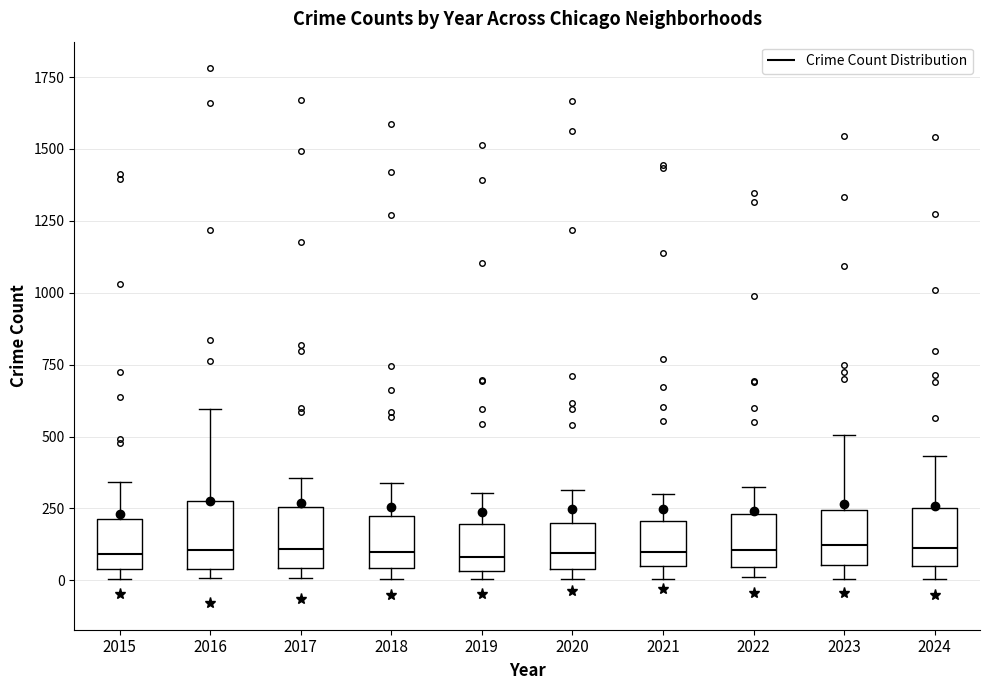

Reading left to right, read every box against the y-axis: the position of its median line, the range the box covers, and the ends of its whiskers. The values are not printed on the chart, so give them approximately, as read against the axis.

2015: median 100, box 50 to 200, whiskers 0 to 350
2016: median 100, box 50 to 300, whiskers 0 to 600
2017: median 100, box 50 to 250, whiskers 0 to 350
2018: median 100, box 50 to 200, whiskers 0 to 350
2019: median 100, box 50 to 200, whiskers 0 to 300
2020: median 100, box 50 to 200, whiskers 0 to 300
2021: median 100, box 50 to 200, whiskers 0 to 300
2022: median 100, box 50 to 250, whiskers 0 to 350
2023: median 100, box 50 to 250, whiskers 0 to 500
2024: median 100, box 50 to 250, whiskers 0 to 450